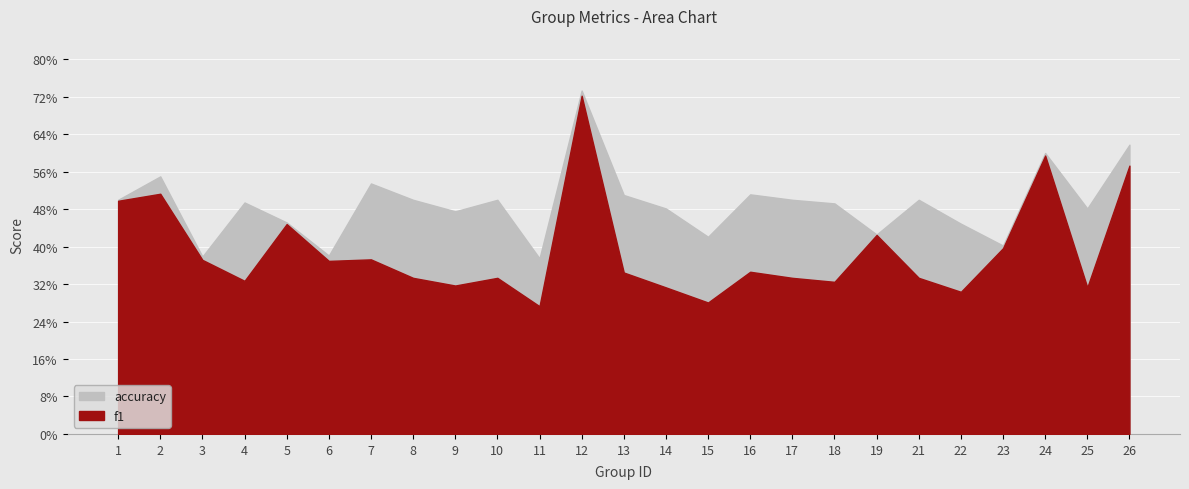

The value of f1 at 22 is 0.2. True or false?

False